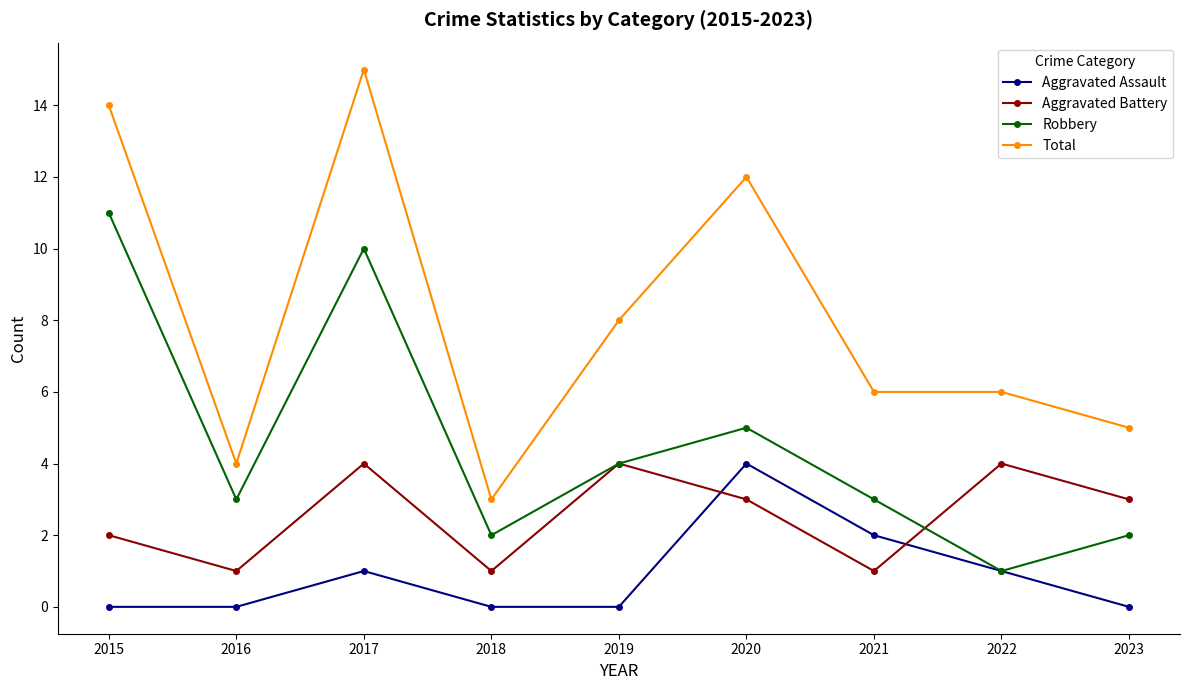

What is the sum of the Aggravated Battery values at 2019 and 2023?

7